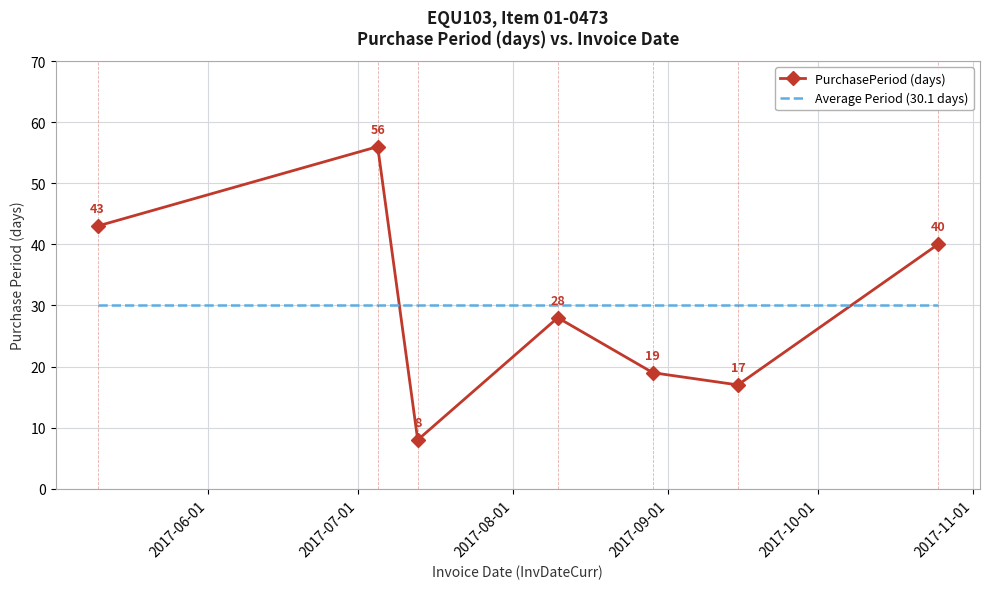

How many intersections are there between PurchasePeriod (days) and Average Period (30.1 days)?

2